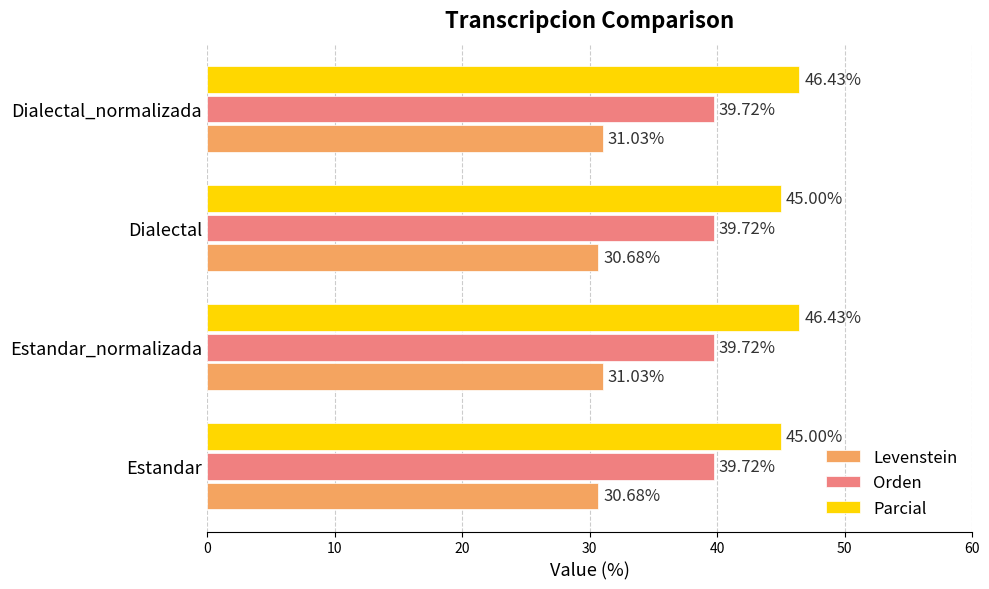

Rank the series by their maximum value, from highest to lowest.

Parcial, Orden, Levenstein